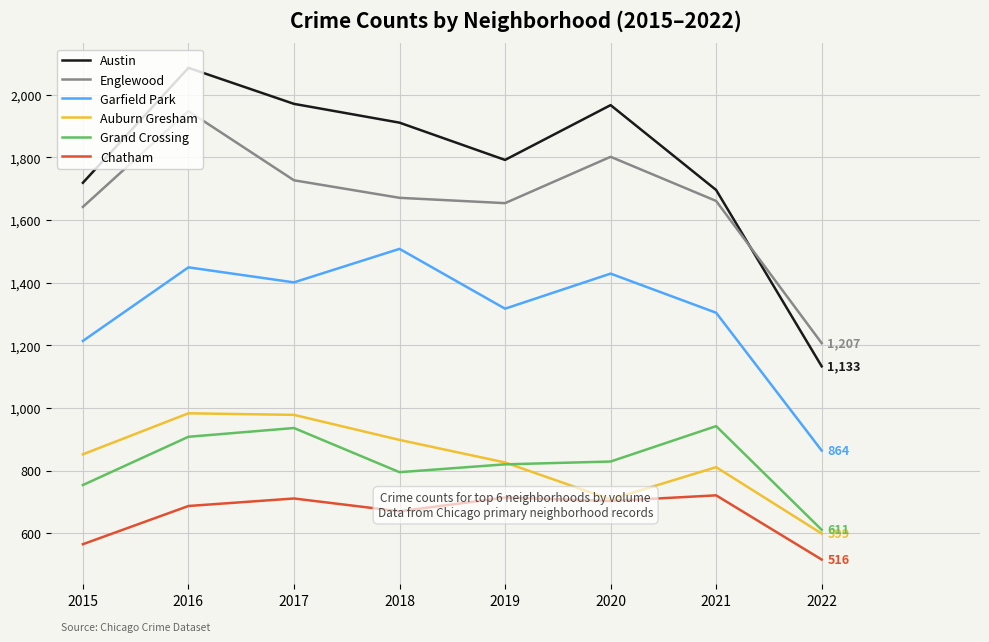

At which label does Austin first exceed 1911?

2016